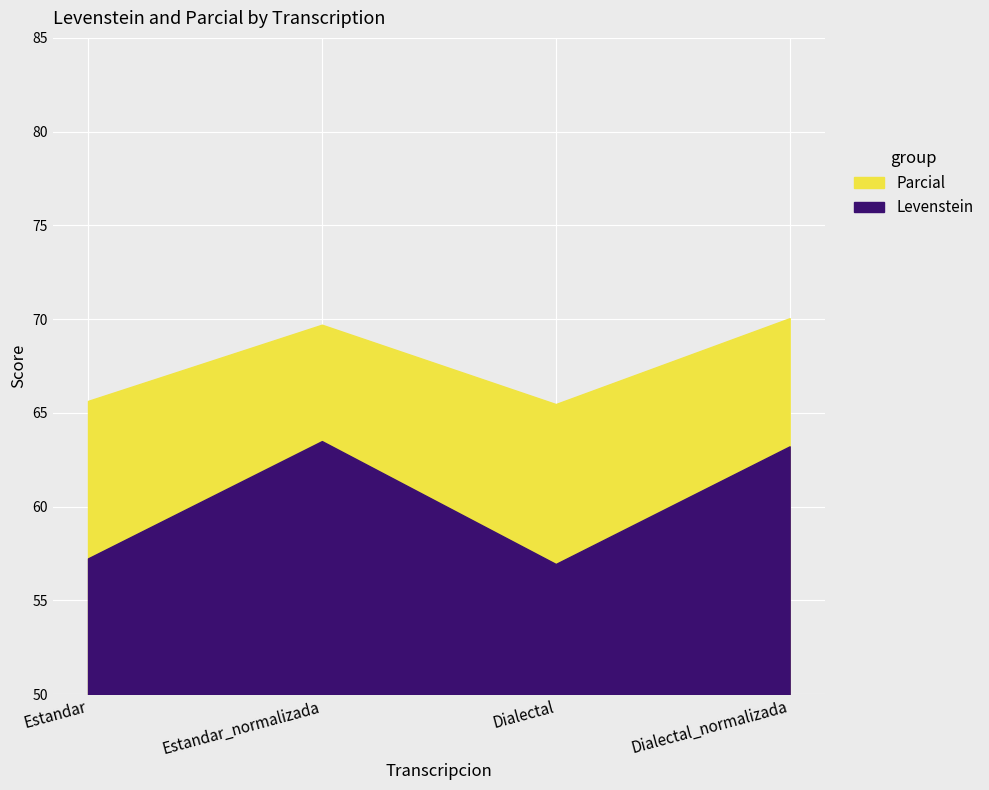

What is the sum of all Levenstein values?

240.9